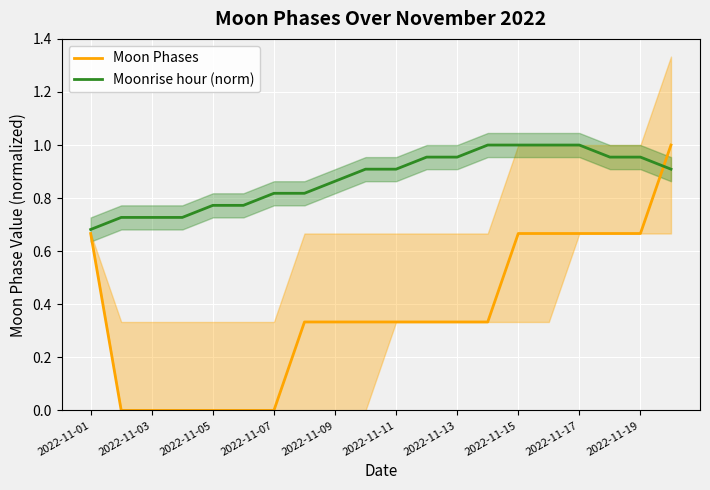

At which category is the sum across all series the highest?

19